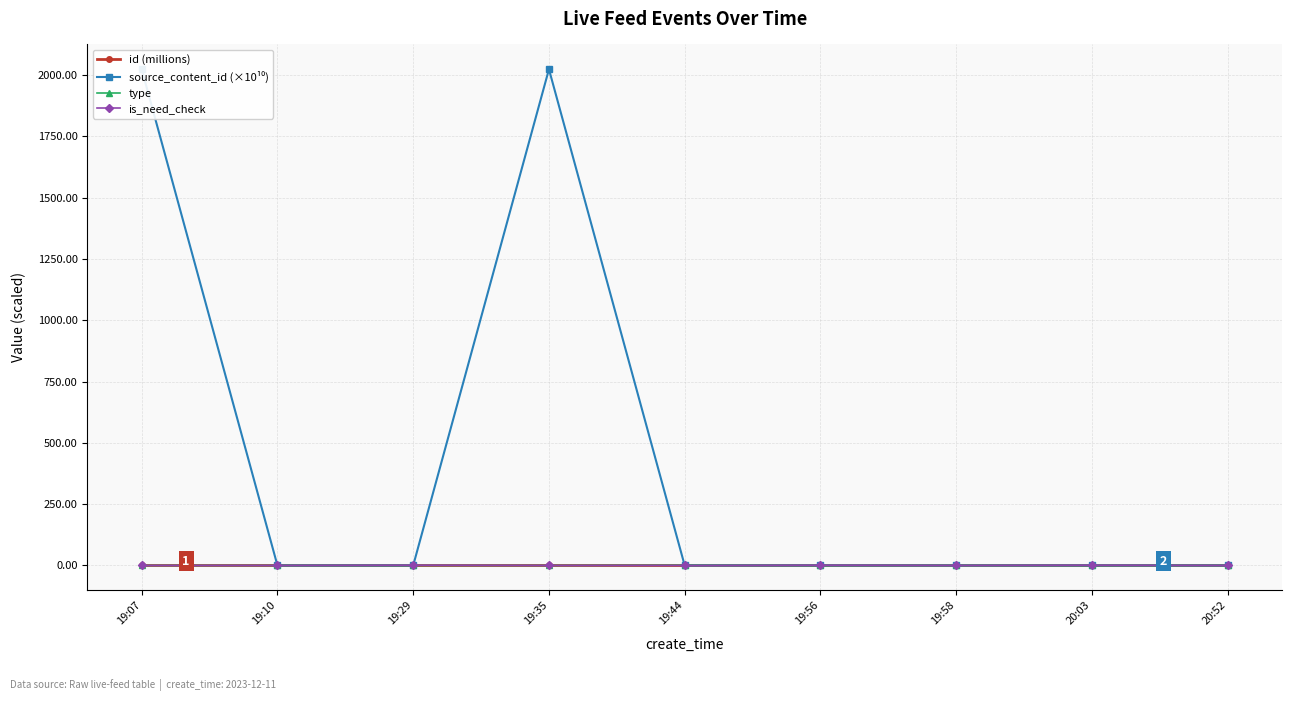

Count the number of data series in this chart.

4